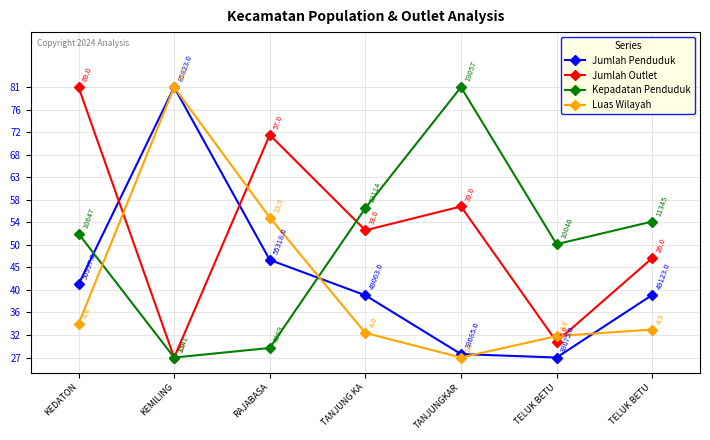

True or false: Jumlah Outlet has more than 2 points higher than both neighbors.

False